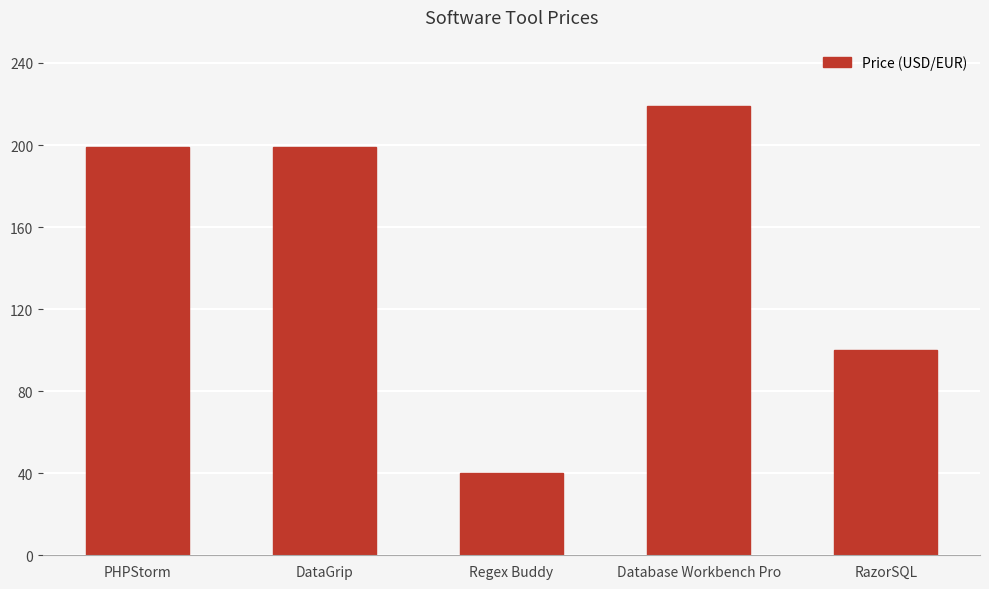

Which label corresponds to the smallest value in the chart?

Regex Buddy